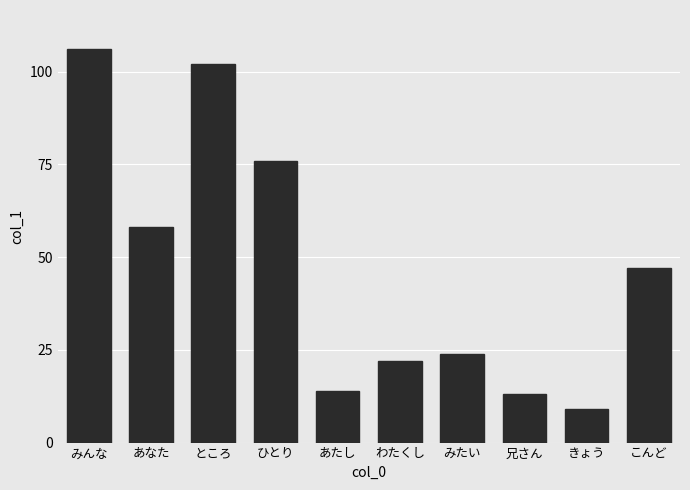

What is the smallest value displayed?

9